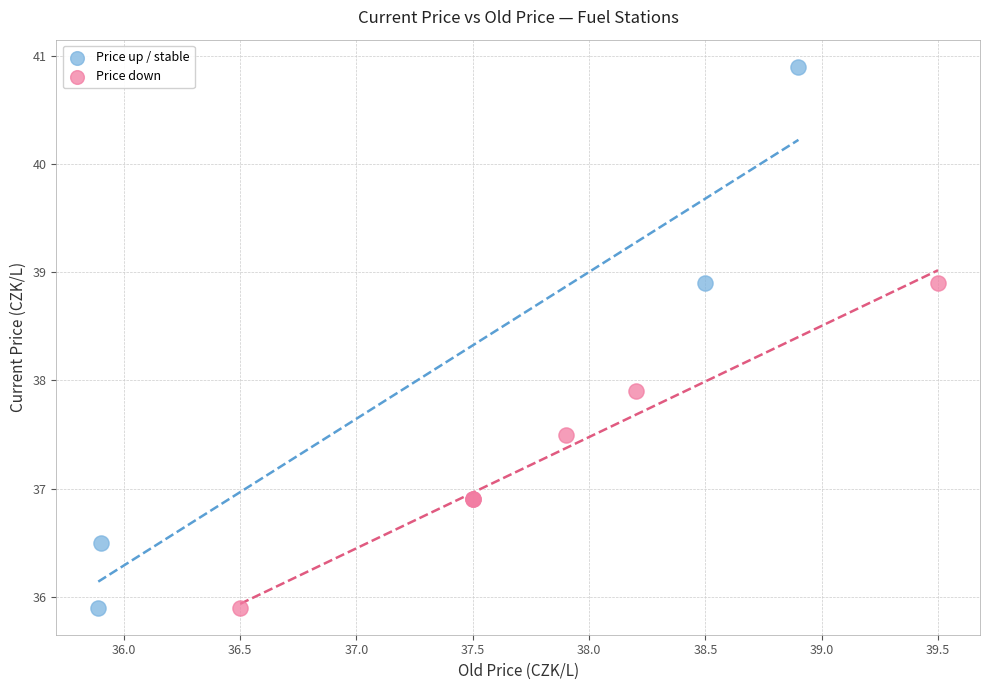

Which series has the widest spread of Y values?

Price up / stable